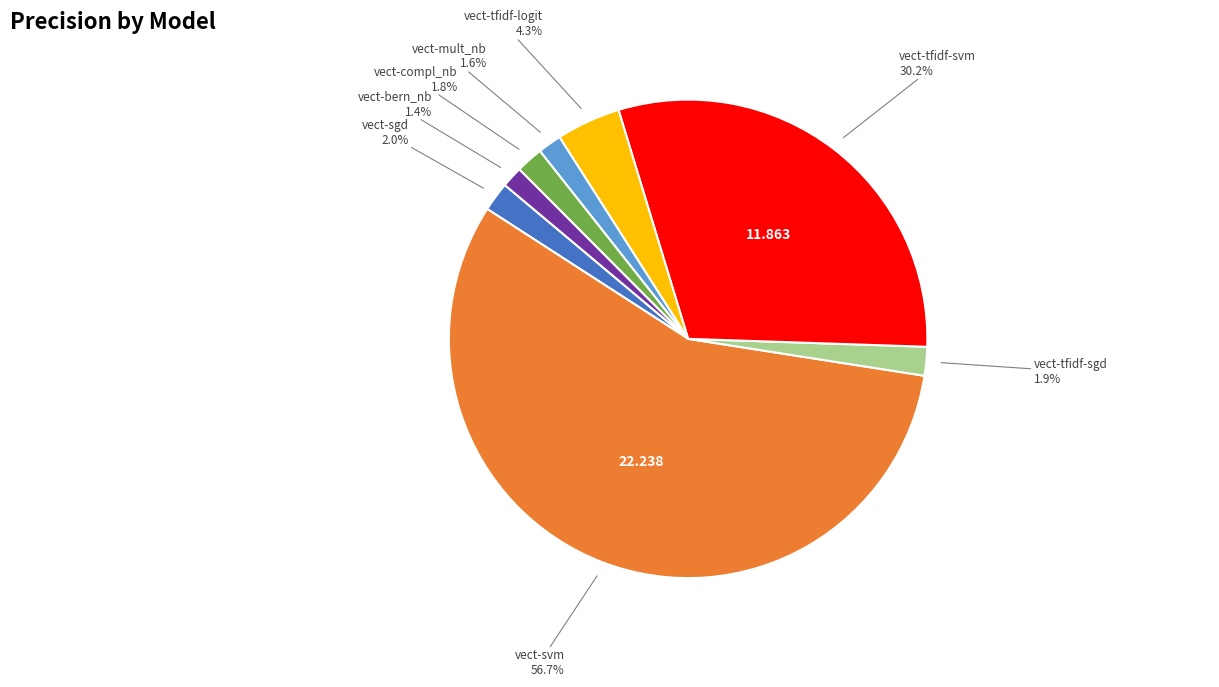

What is the largest slice in the pie chart?

vect-svm